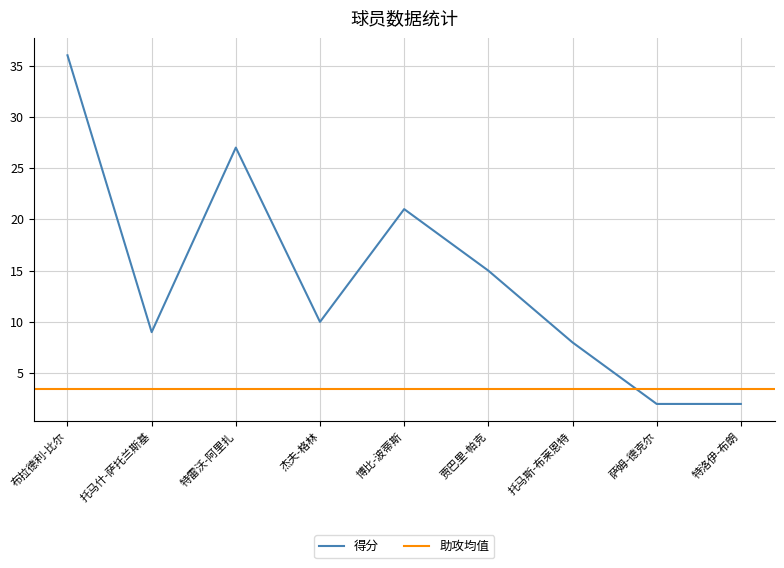

Is this an area chart (filled region under the line)?

No